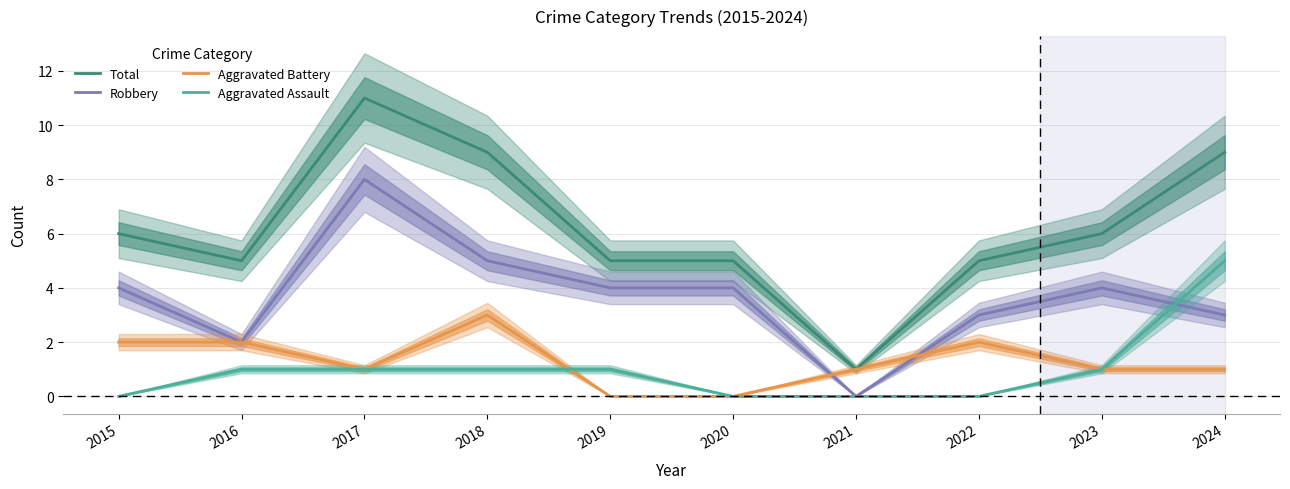

True or false: Aggravated Assault has more than 2 interior local peaks.

False